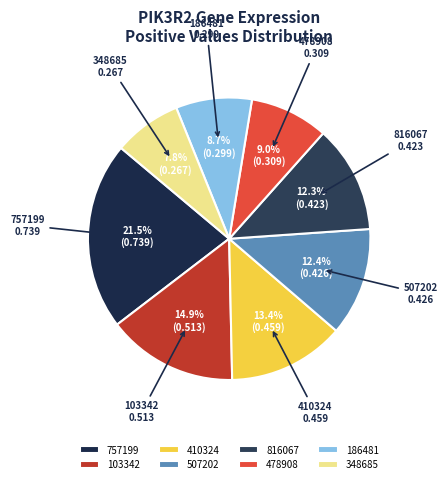

Does 410324 represent more than half of the total?

No